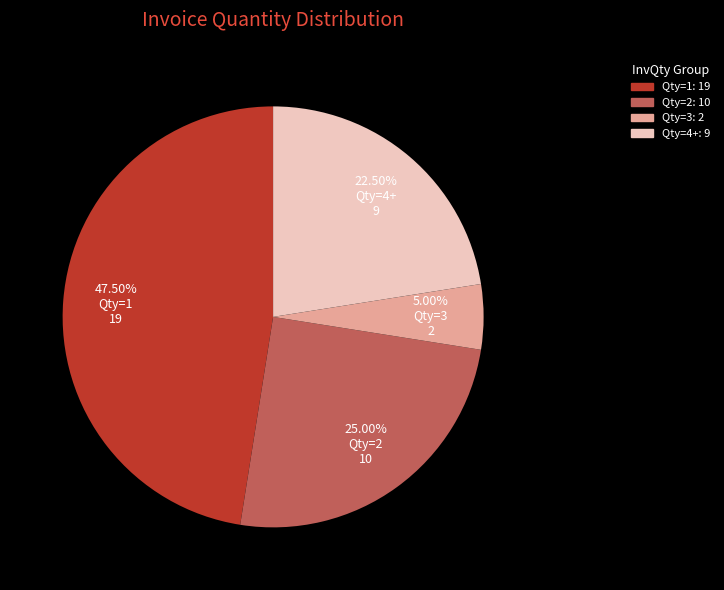

Is there any slice that represents more than half of the pie?

No